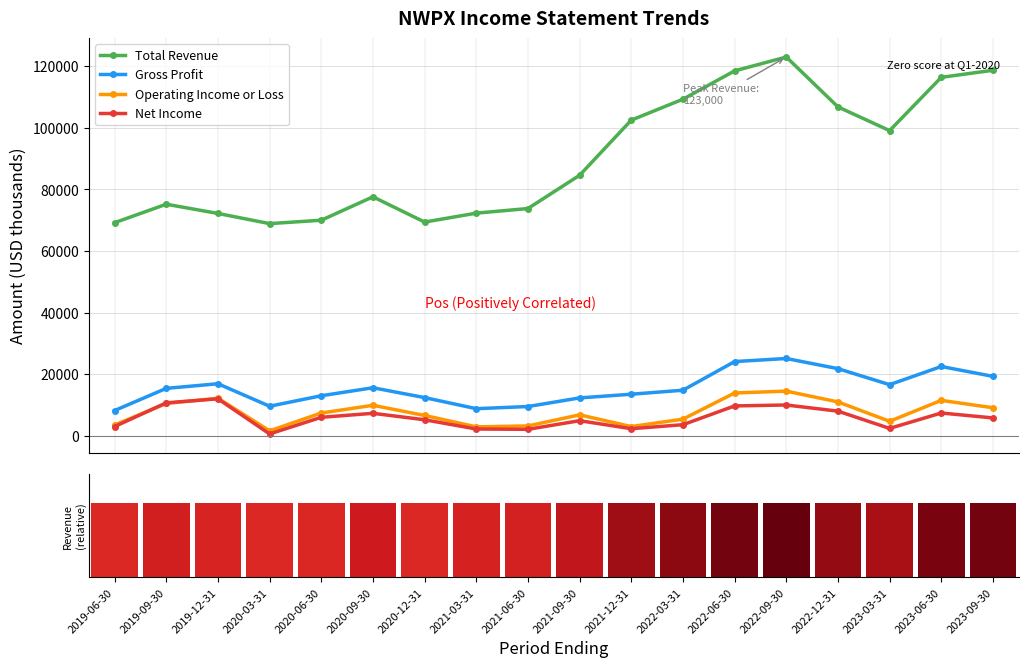

At which label does Gross Profit reach its minimum?

2019-06-30